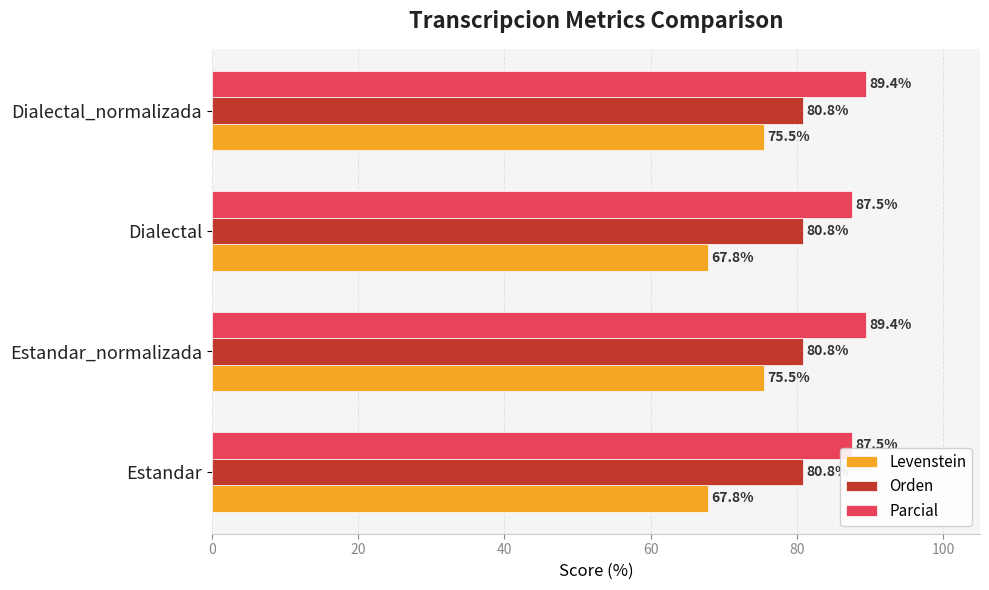

Which series has the largest total across all categories?

Parcial